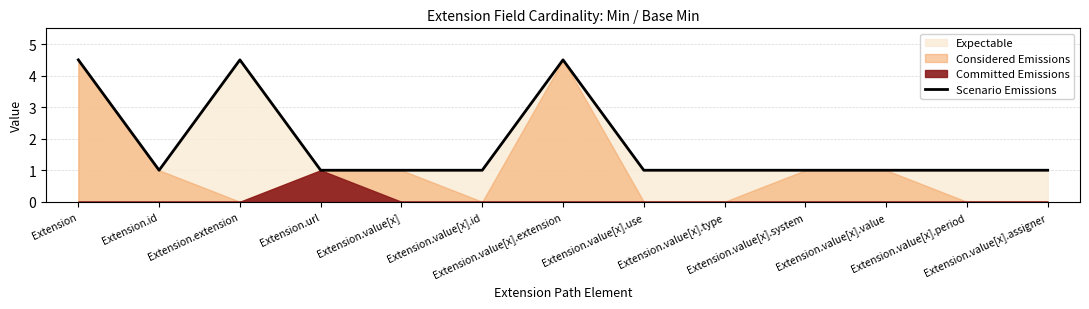

Rank the categories by value from lowest to highest.

Extension.id, Extension.url, Extension.value[x], Extension.value[x].id, Extension.value[x].use, Extension.value[x].type, Extension.value[x].system, Extension.value[x].value, Extension.value[x].period, Extension.value[x].assigner, Extension, Extension.extension, Extension.value[x].extension